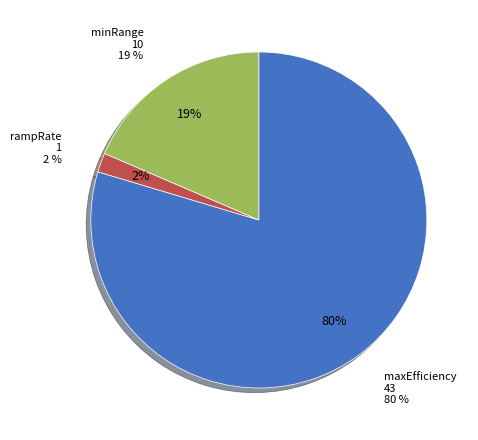

To the nearest percent, what is the combined percentage of maxEfficiency and minRange?

98%